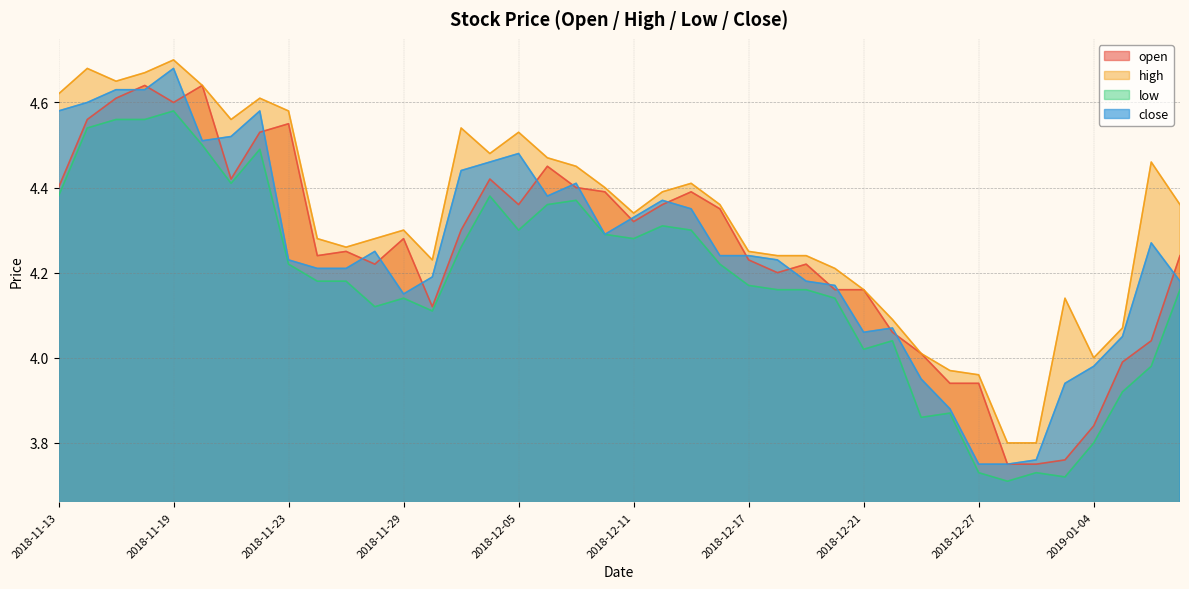

What are all the series names shown in the legend?

open, high, low, close